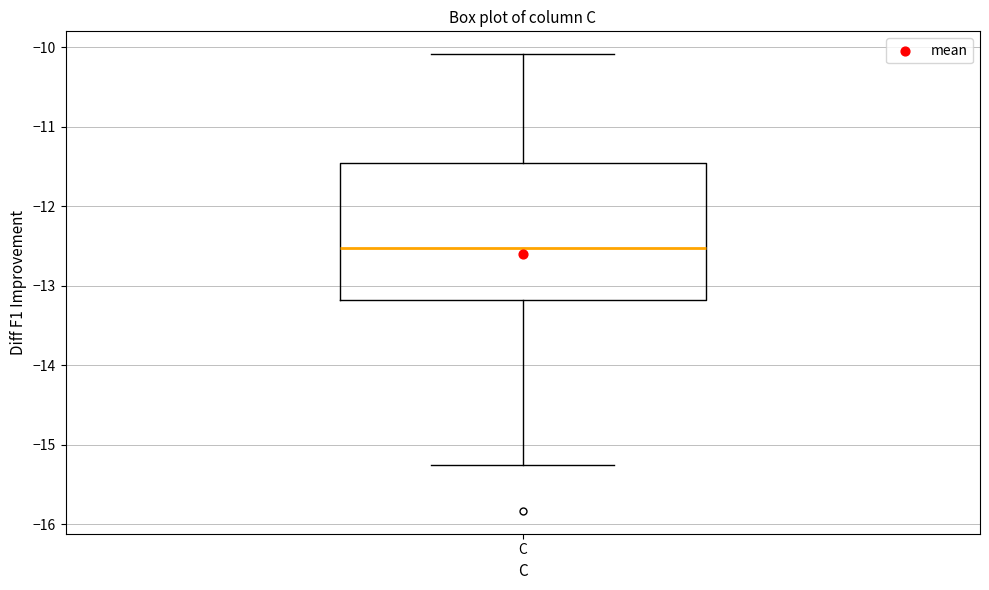

Read this box plot against the y-axis: the position of the median line, the range covered by the box, and the ends of both whiskers. The values are not printed on the chart, so give them approximately, as read against the axis.

median -12.5, box -13.2 to -11.5, whiskers -15.2 to -10.1